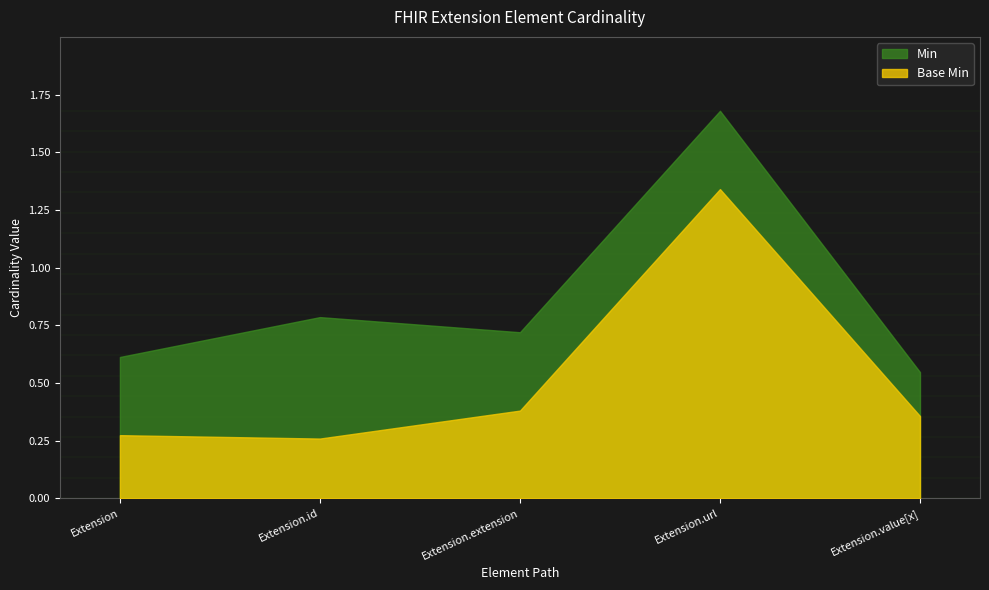

At which label does Min reach its minimum?

Extension.value[x]